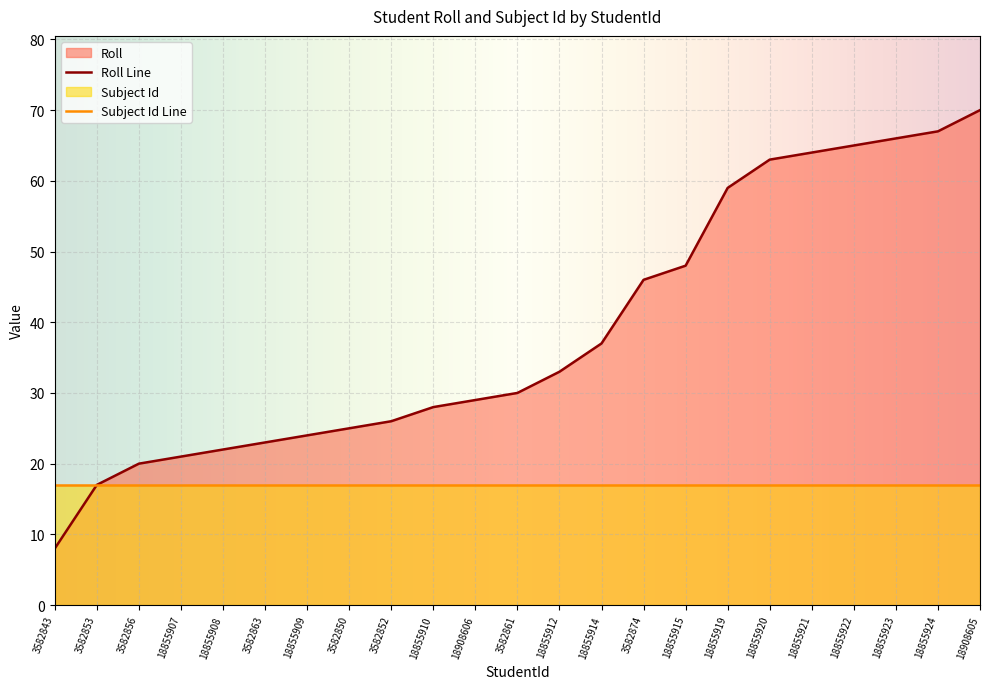

How many series are shown in this chart?

2